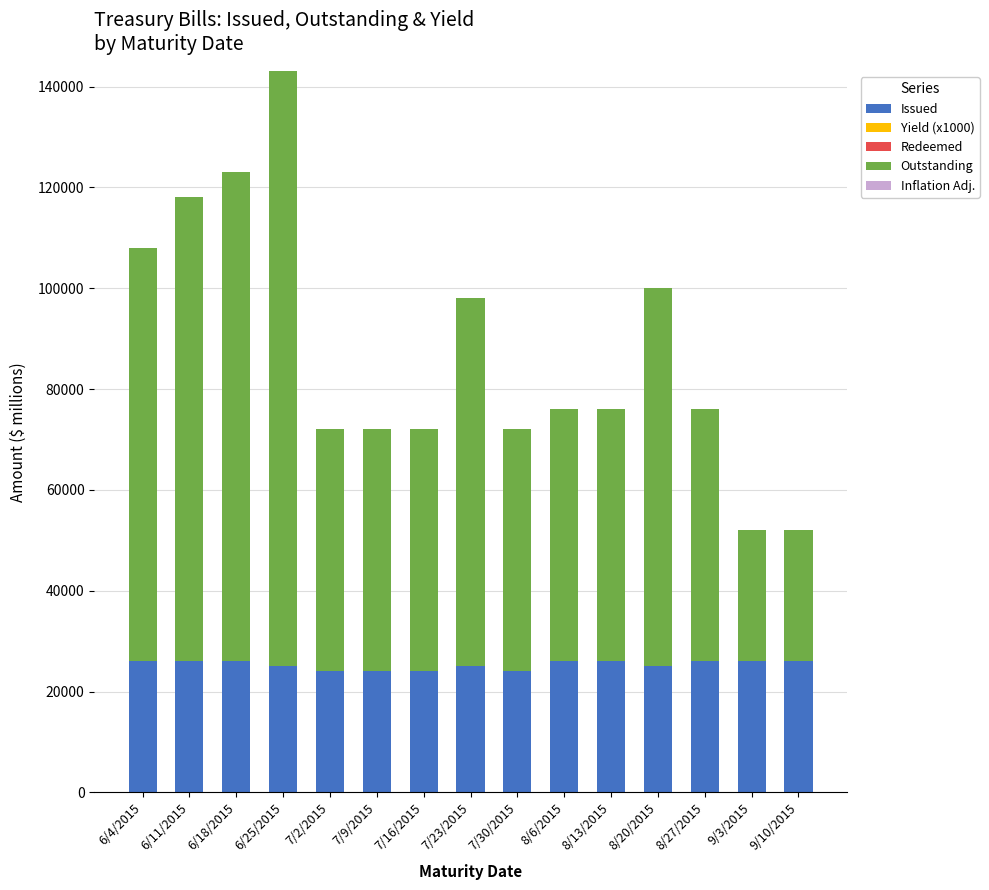

Are the bars grouped side by side (vs. stacked)?

No